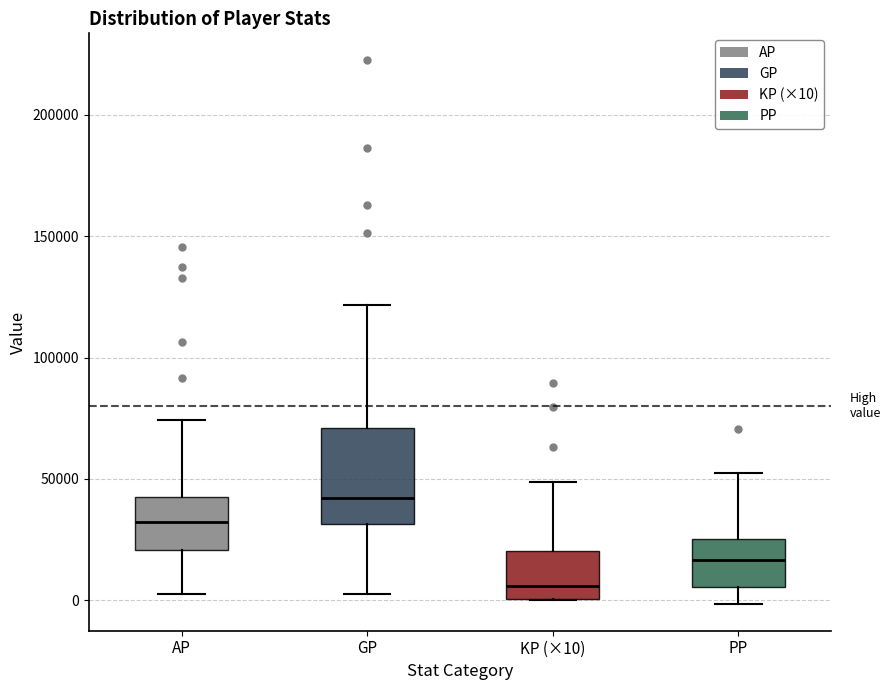

Where does the median line of the box for KP (×10) sit on the y-axis? The values are not printed on the chart, so give them approximately, as read against the axis.

5000